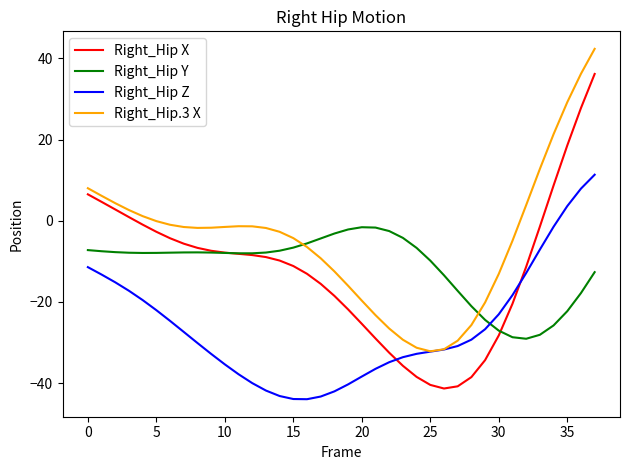

What is the highest value of the Right_Hip X series?

36.1